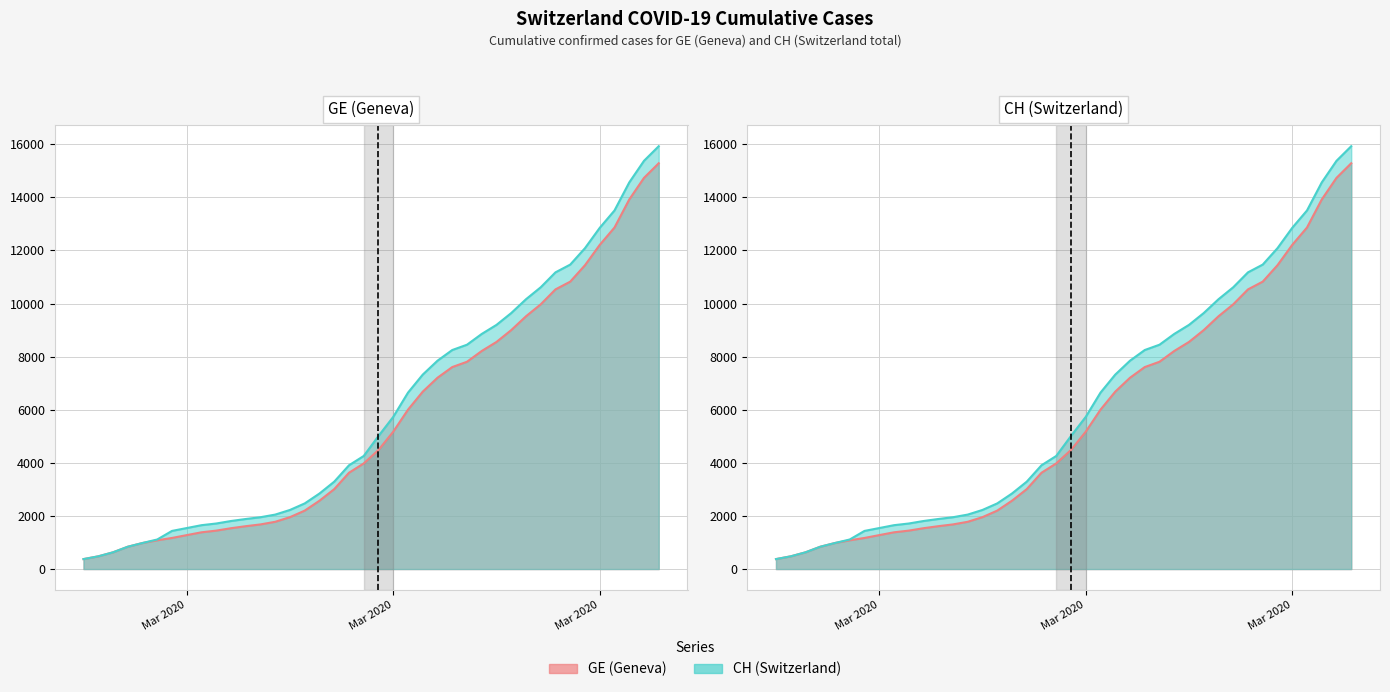

List the series in order of their overall mean, lowest first.

GE, CH